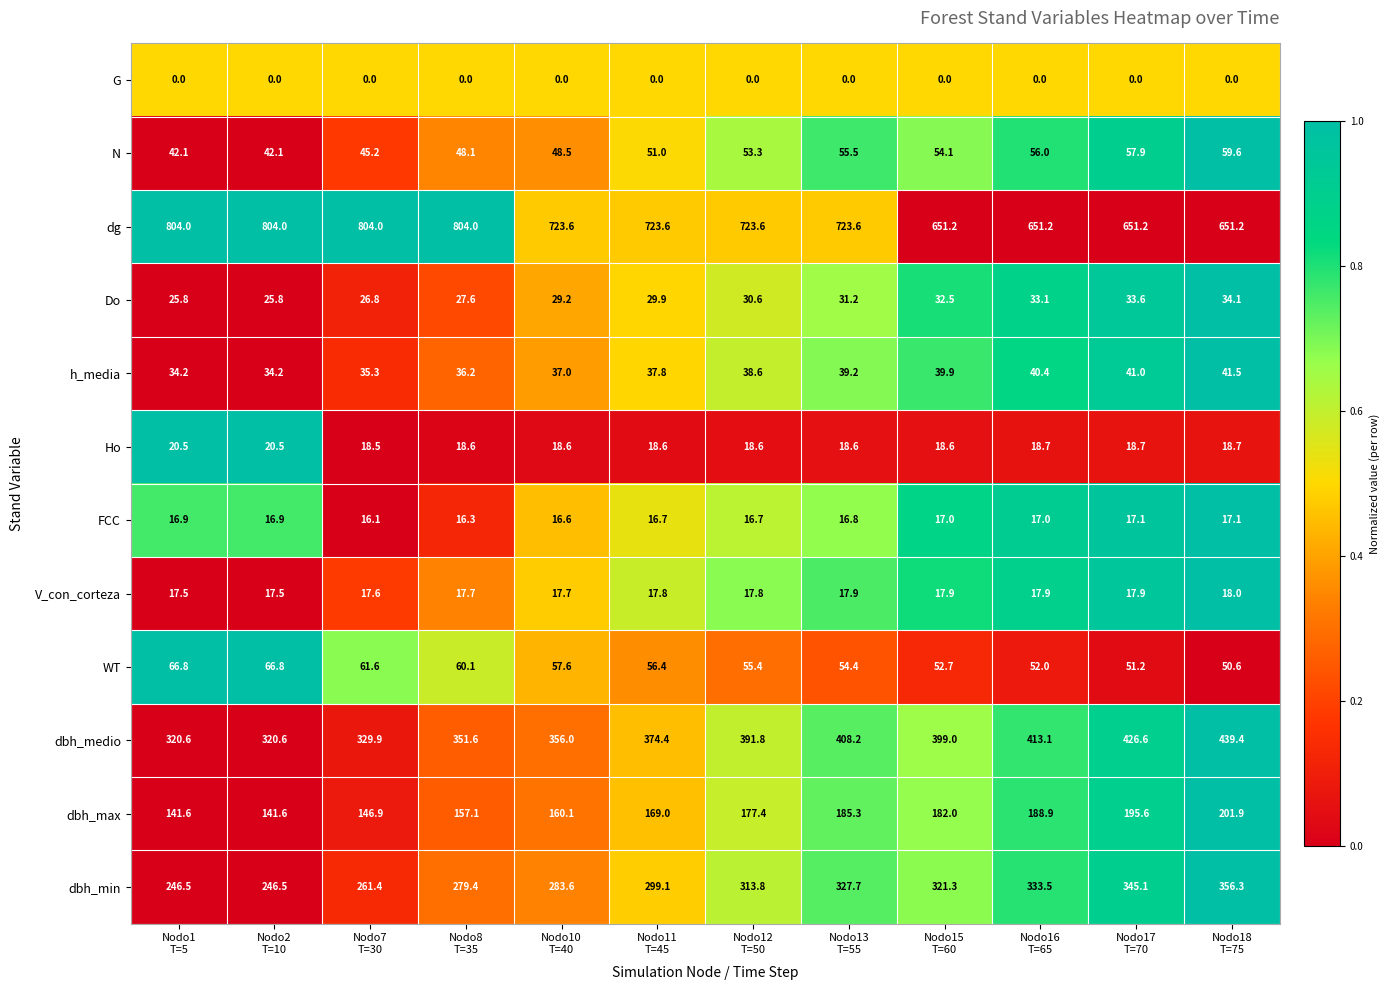

What is the difference between the maximum and second lowest values in the dbh_max series?

60.3